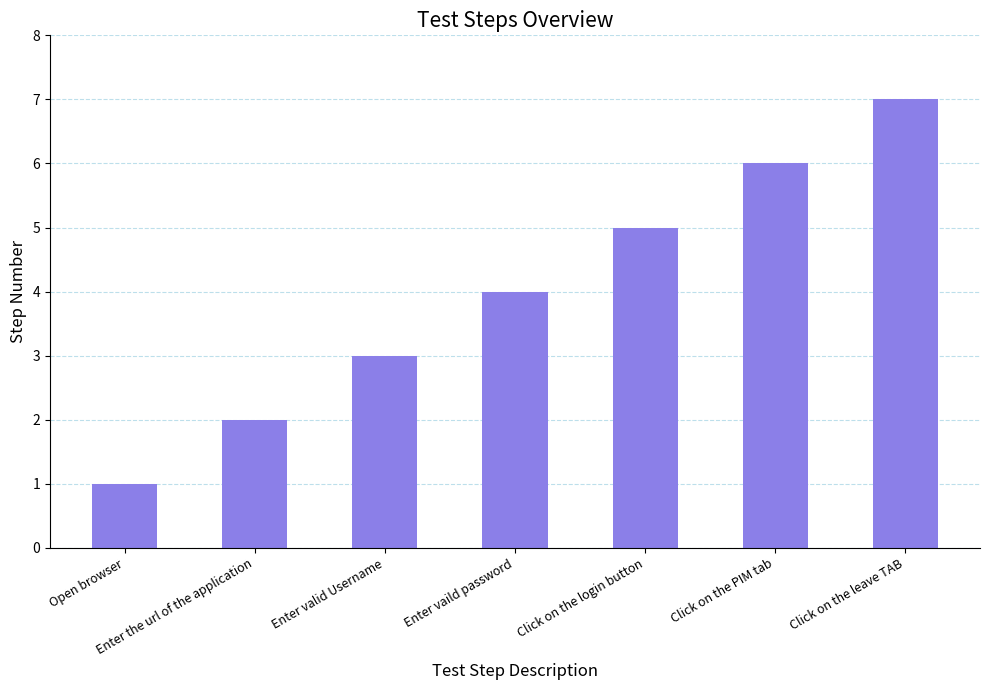

What is the minimum value shown in the chart?

1